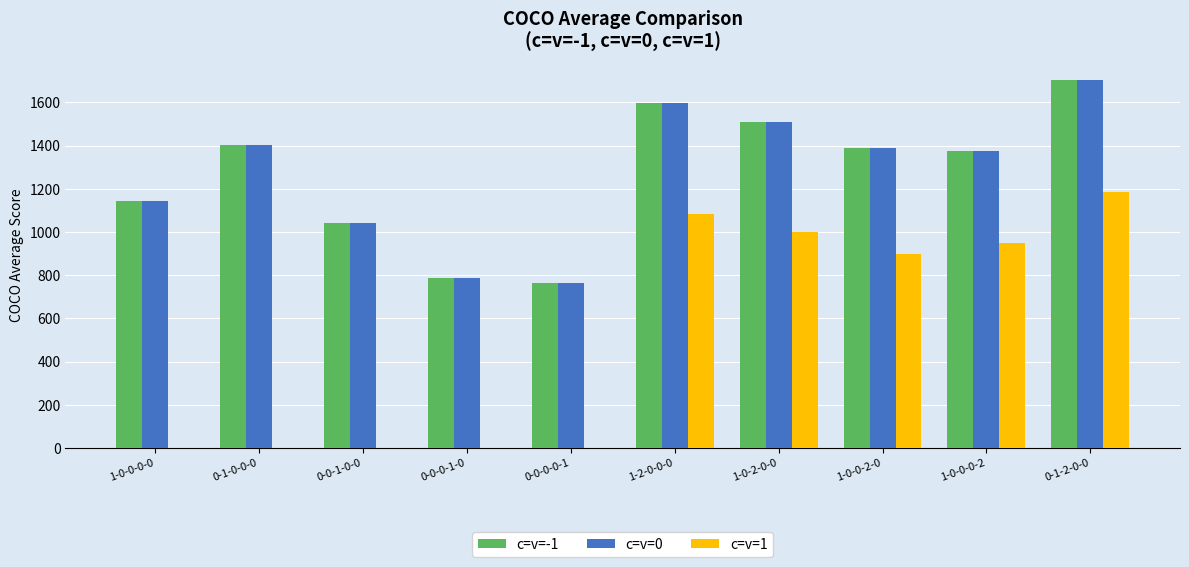

At which category is the sum across all series the highest?

0-1-2-0-0